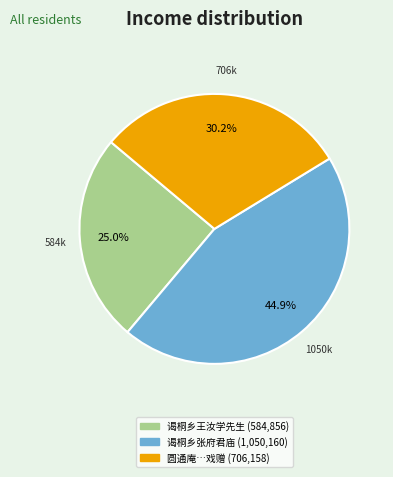

Count the number of slices in the pie.

3